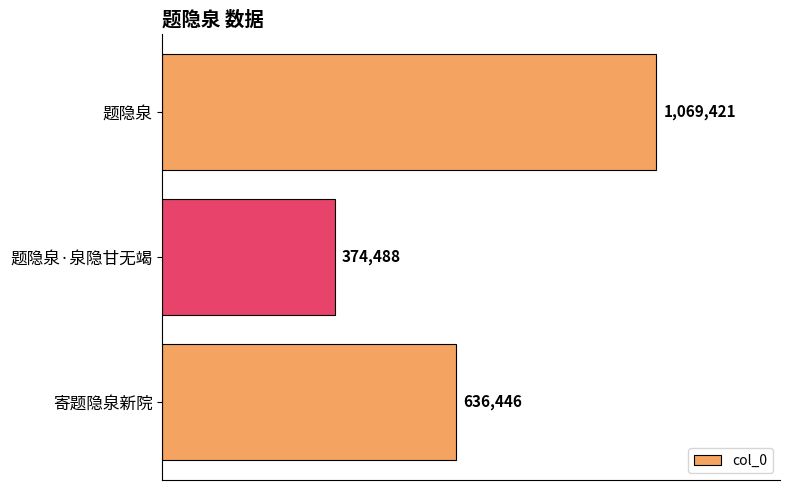

What is the difference between the maximum and minimum values?

694933